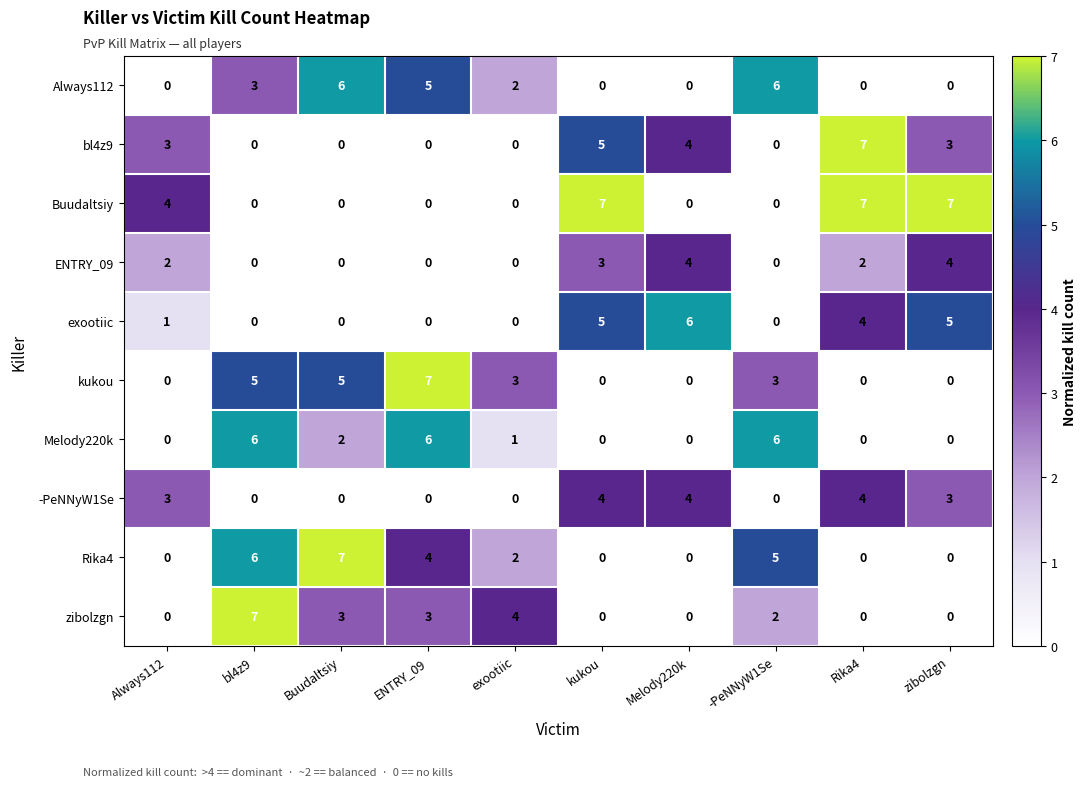

How many Rika4 values are between 0 and 5?

8